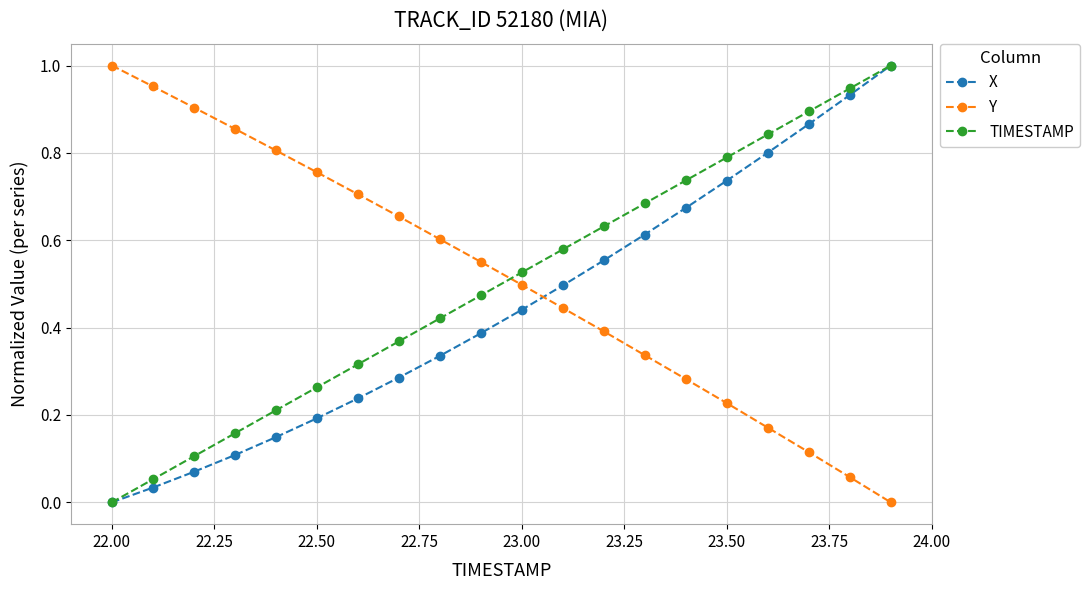

True or false: TIMESTAMP has more than 2 points higher than both neighbors.

False